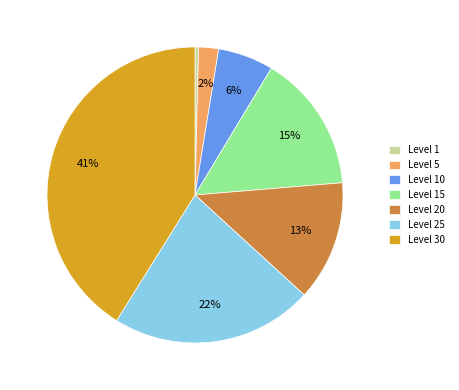

Is there any slice that represents more than half of the pie?

No